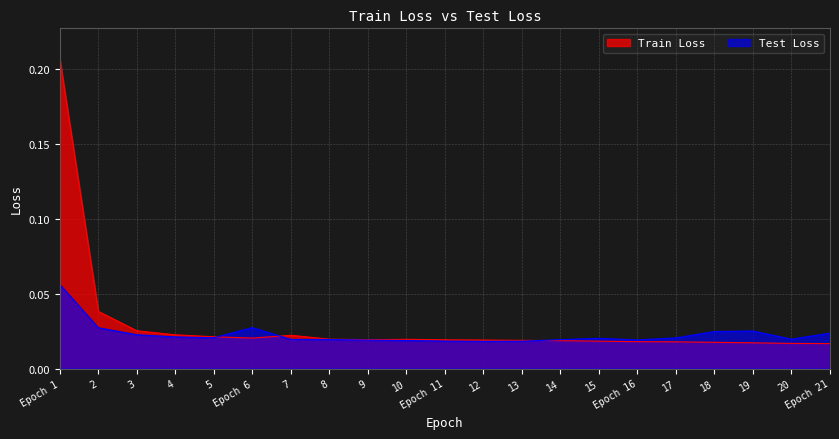

What is the difference between the maximum and minimum values in the Train Loss series?

0.2